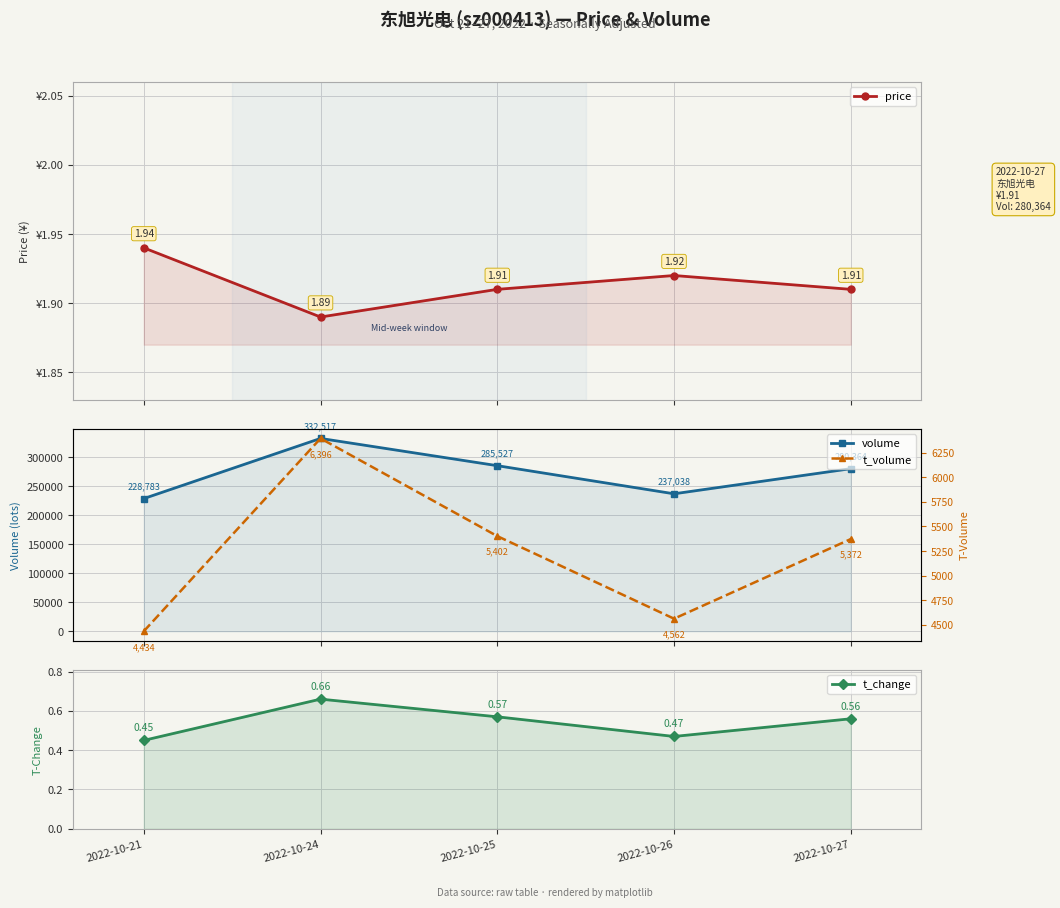

At which label does t_change reach its peak?

2022-10-24